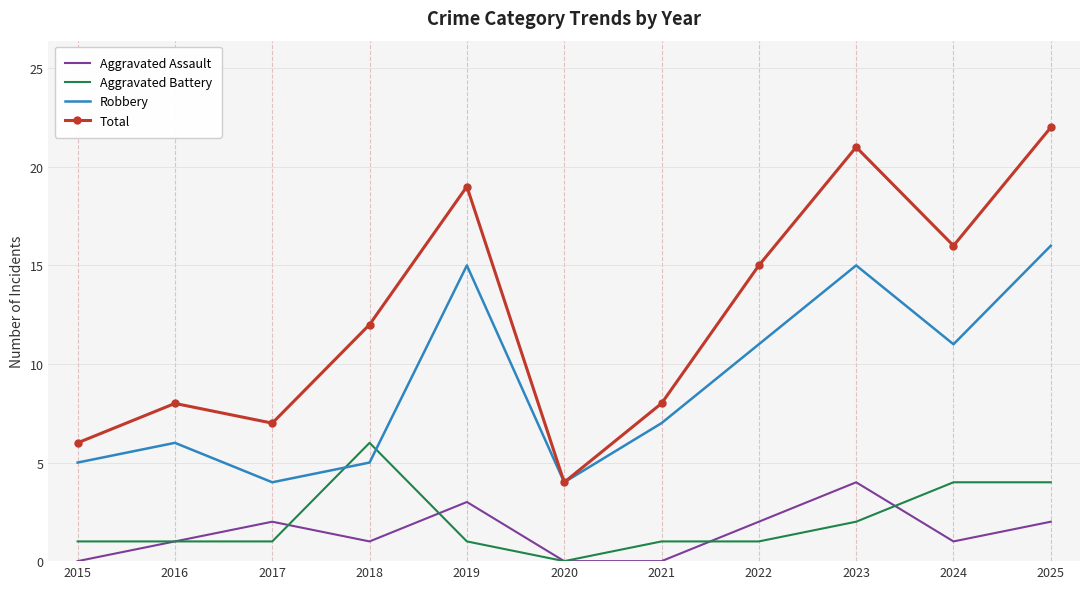

Rank the series at 2019 from lowest to highest value.

Aggravated Battery, Aggravated Assault, Robbery, Total